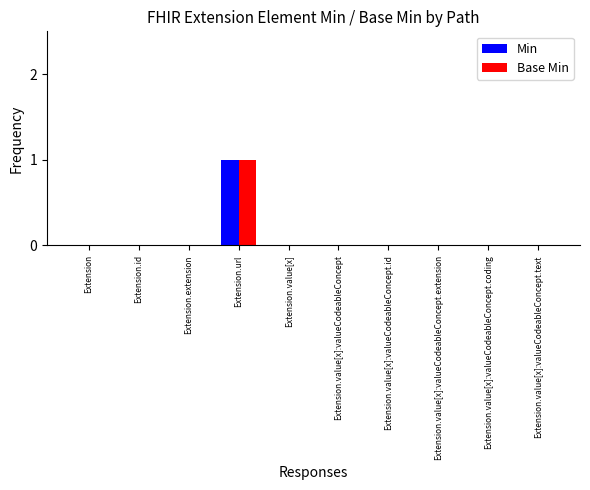

At which category is the sum across all series the highest?

Extension.url